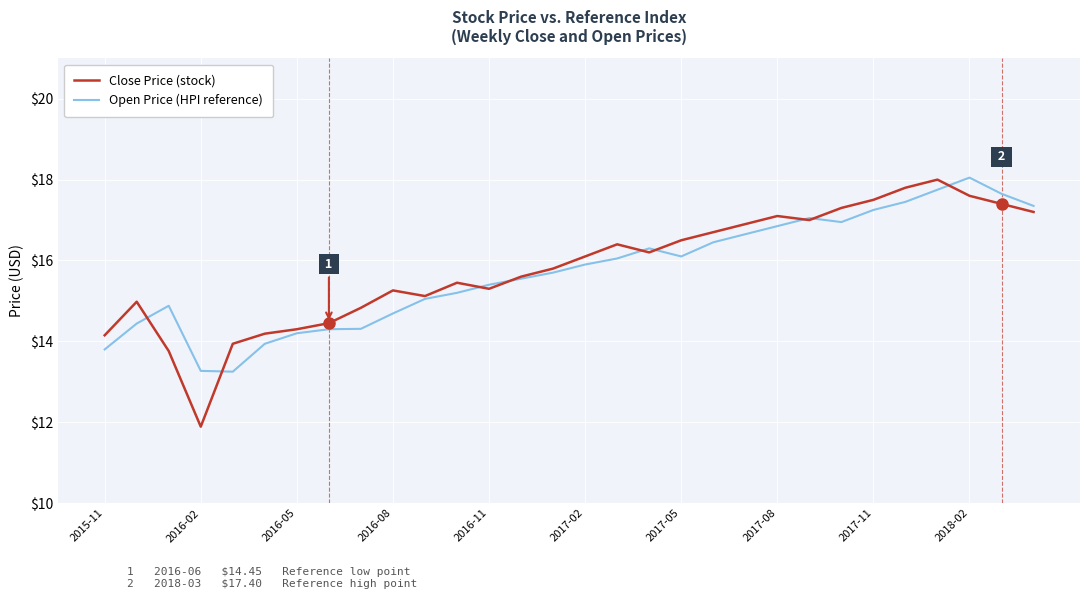

What is the greatest value displayed?

18.1